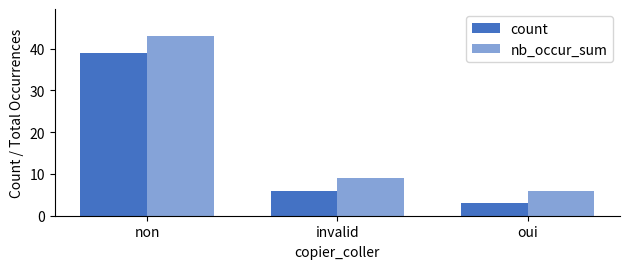

What is the difference between the maximum and minimum values in the count series?

36